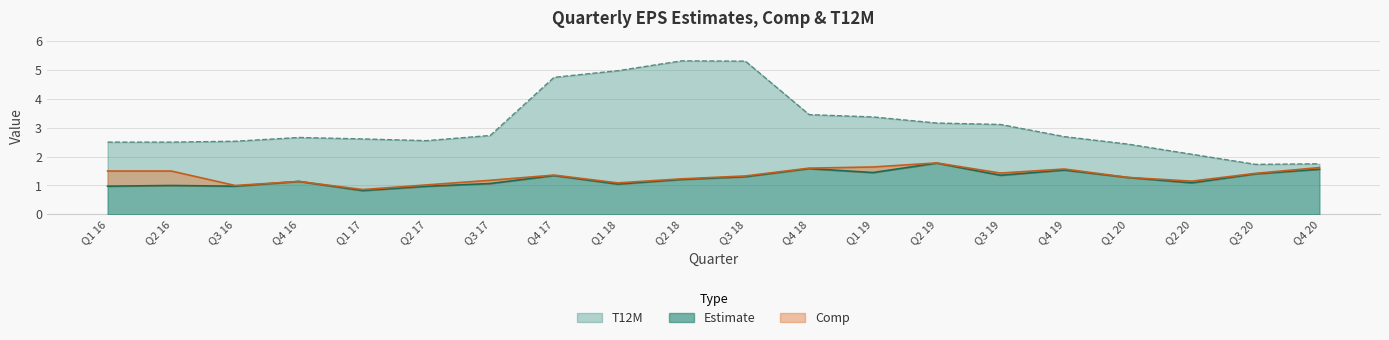

Between Q3 18 and Q1 19, which series saw the biggest shift?

T12M